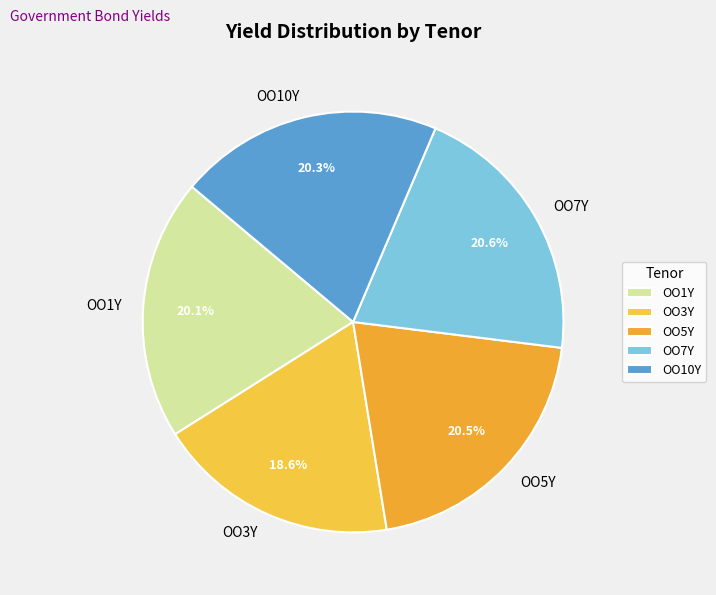

What is the smallest slice in the pie chart?

OO3Y